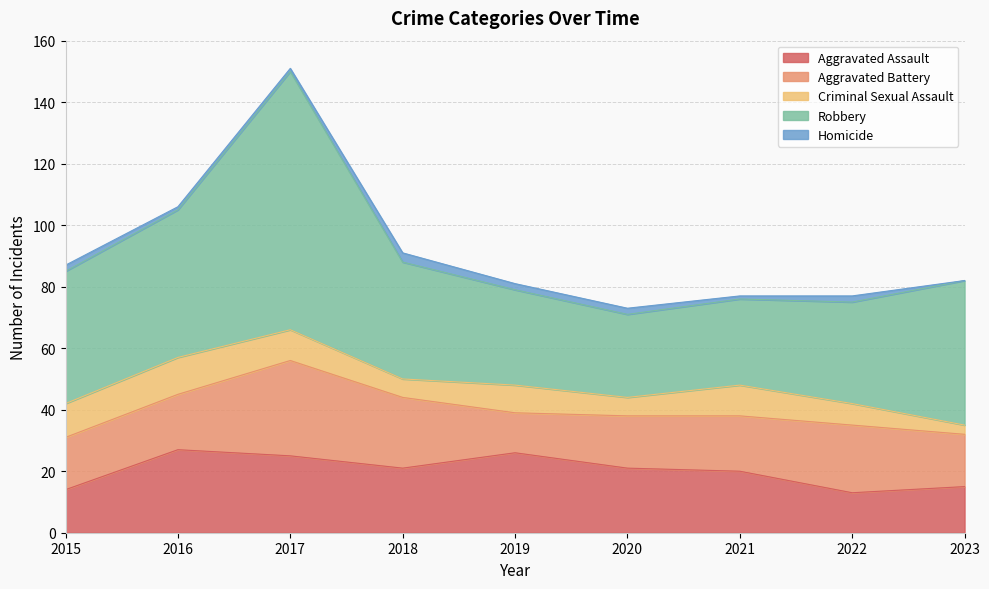

What is the spread (max minus min) of values at 2017?

83